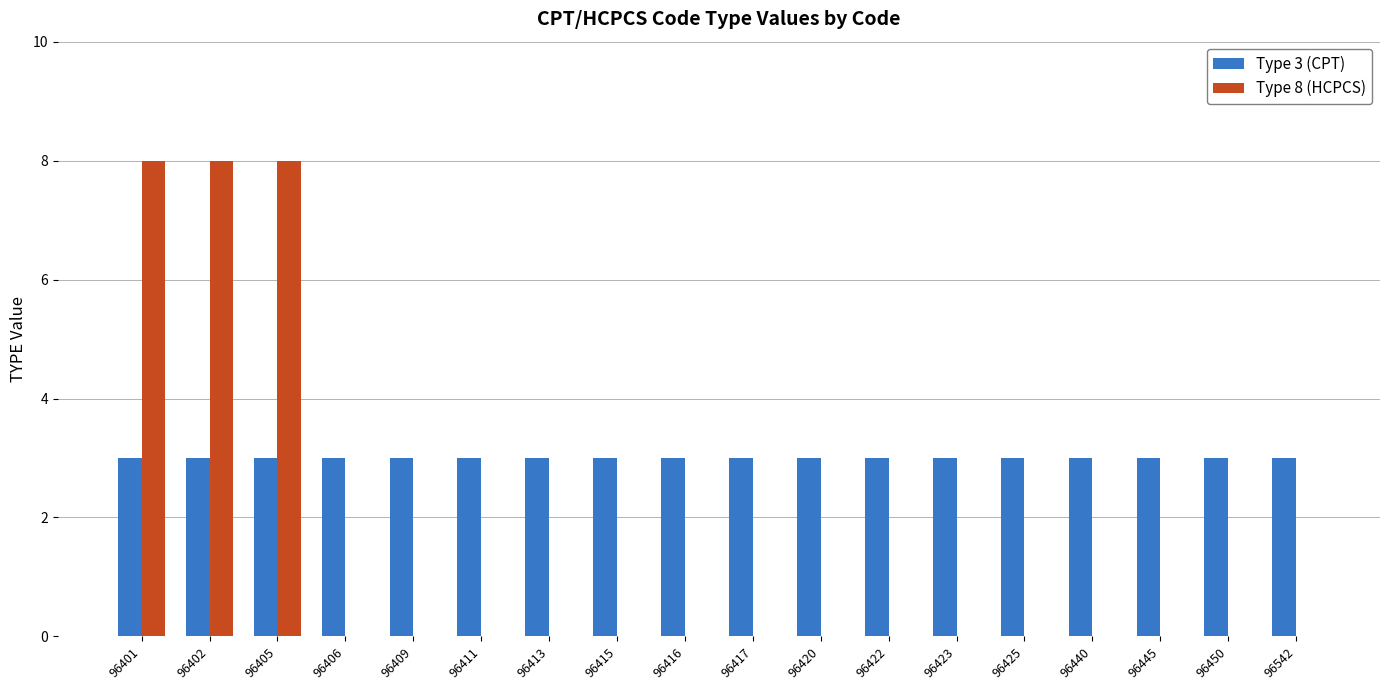

How many categories are shown in the chart?

18